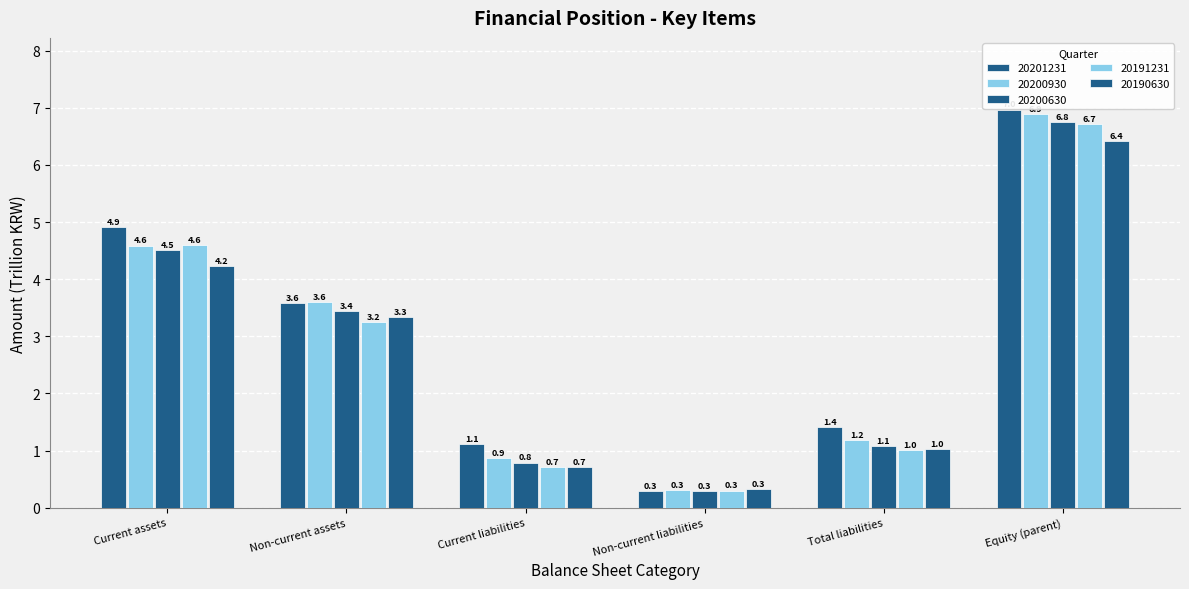

At which label is 20191231 closest to 3?

Non-current assets